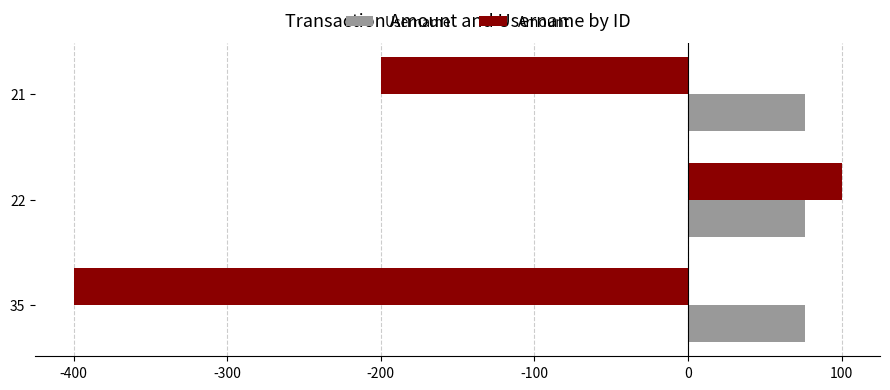

What is the minimum value shown in the chart?

-400